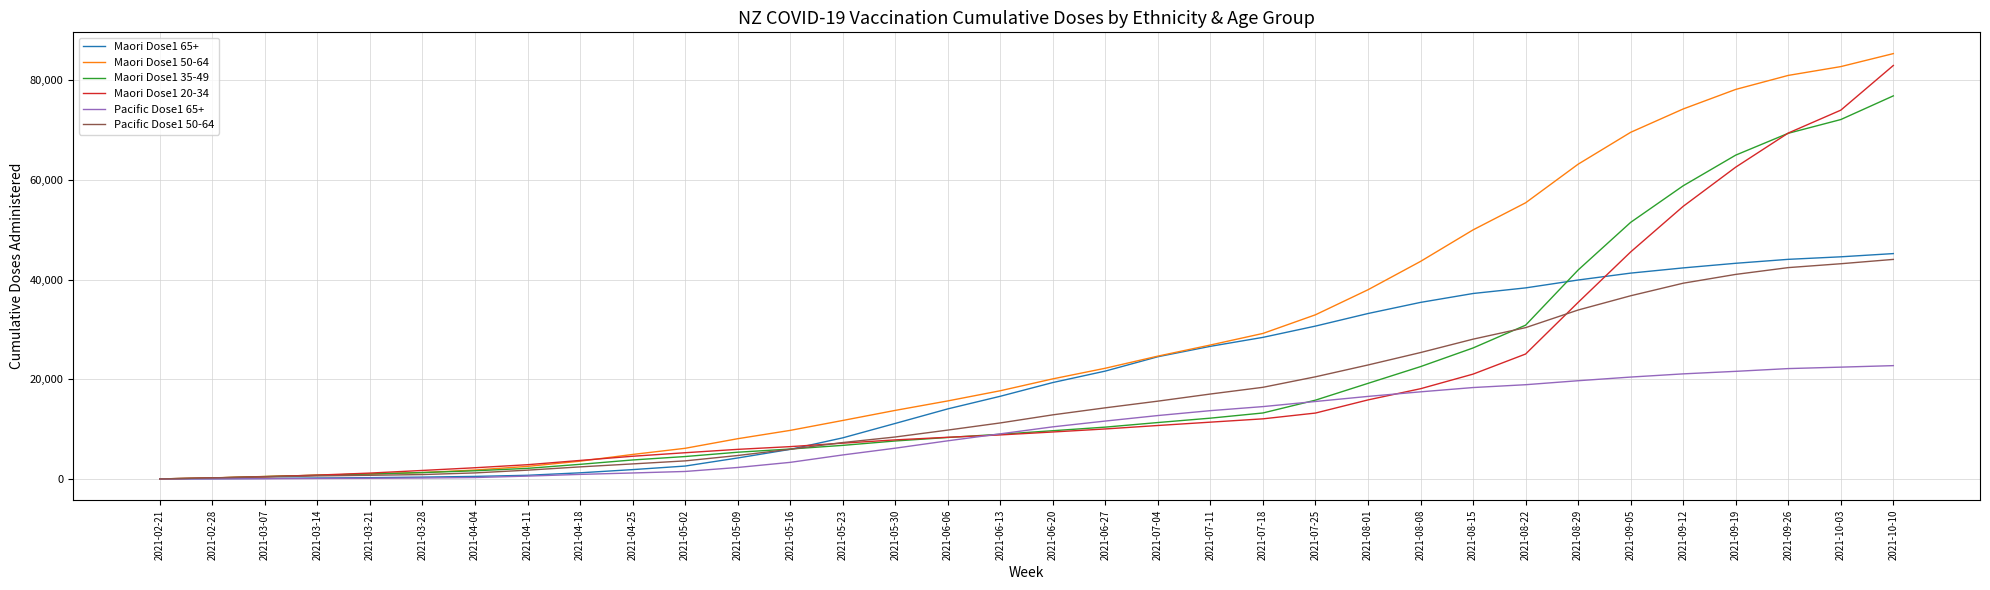

Between 2021-03-28 and 2021-06-20, which series saw the biggest shift?

Maori Dose1 65+